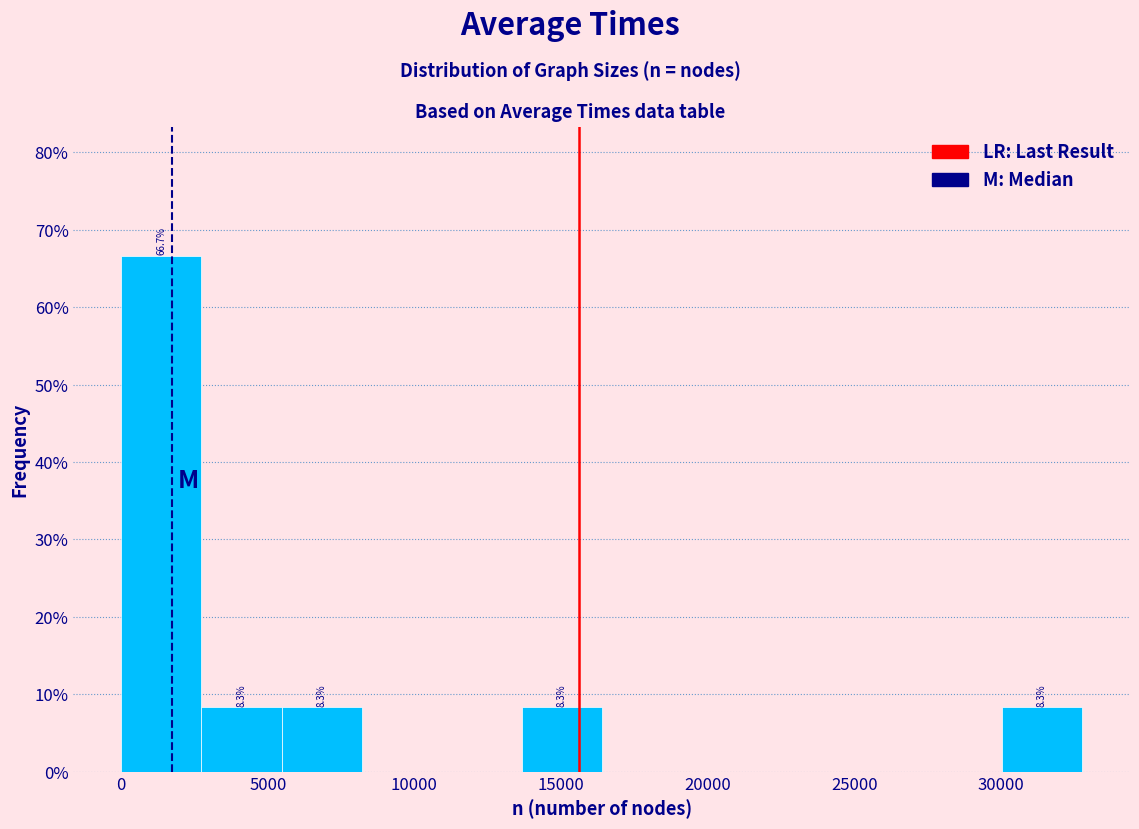

Over which range of the x-axis is the bar tallest?

0 to 2500